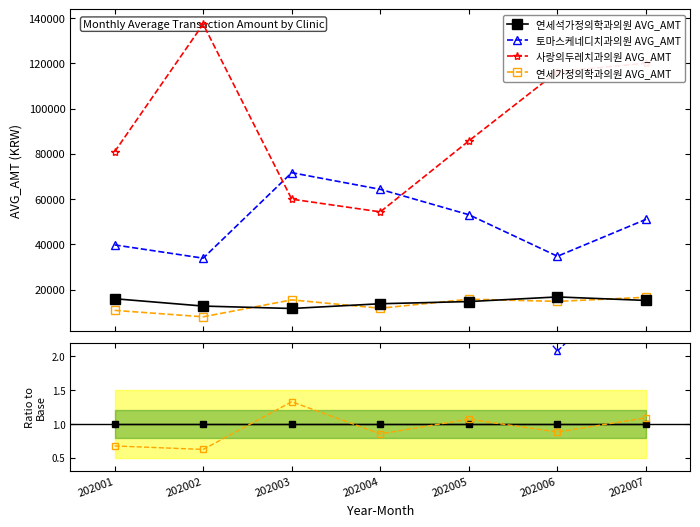

Reading right to left, list all the values displayed in this chart.

연세석가정의학과의원 AVG_AMT: 1.0	1.0	1.0	1.0	1.0	1.0	1.0
토마스케네디치과의원 AVG_AMT: 3.4	2.1	3.6	4.7	6.2	2.7	2.5
사랑의두레치과의원 AVG_AMT: 7.9	7.0	5.8	4.0	5.2	10.8	5.1
연세가정의학과의원 AVG_AMT: 1.1	0.9	1.1	0.9	1.3	0.6	0.7